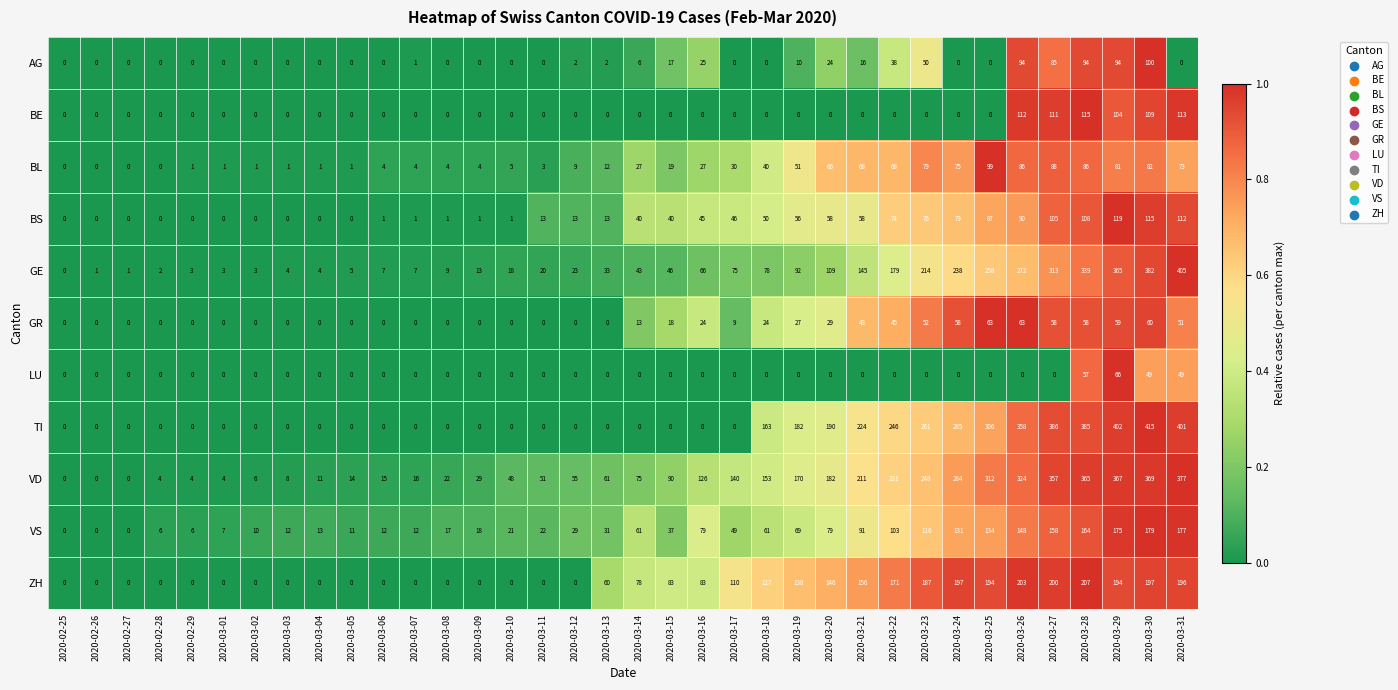

What is the highest value of the AG series?

100